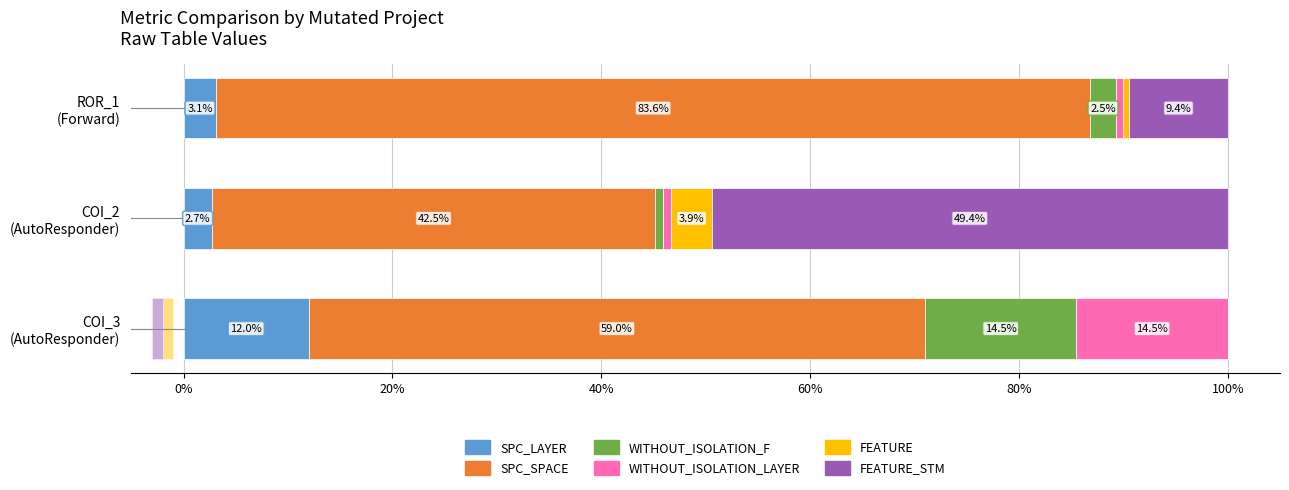

Is the value of FEATURE at COI_2 (AutoResponder) greater than the value of SPC_LAYER at COI_3 (AutoResponder)?

No